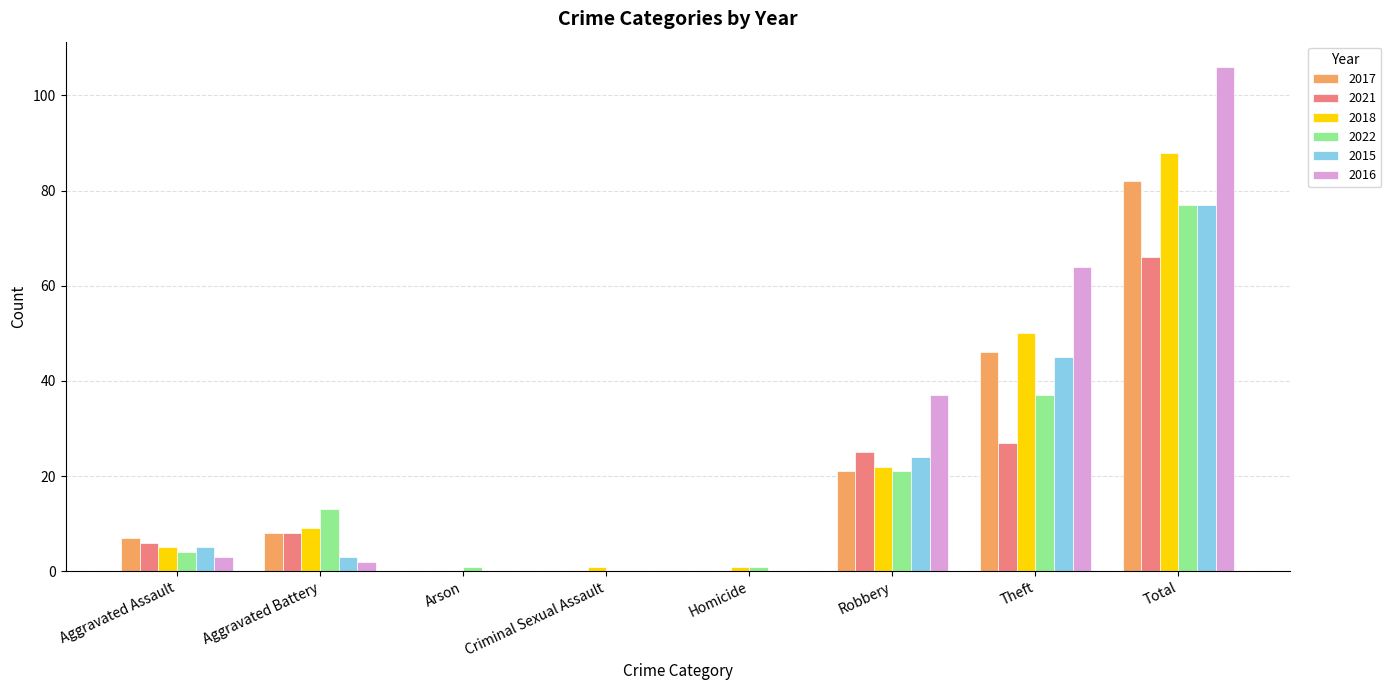

Read the 2022 value at Homicide.

1